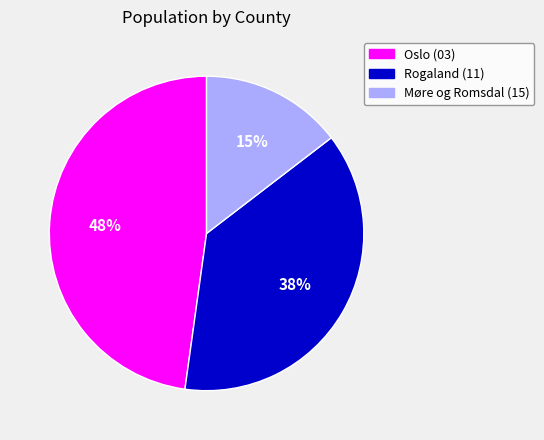

To the nearest percent, what is the average slice percentage?

33%